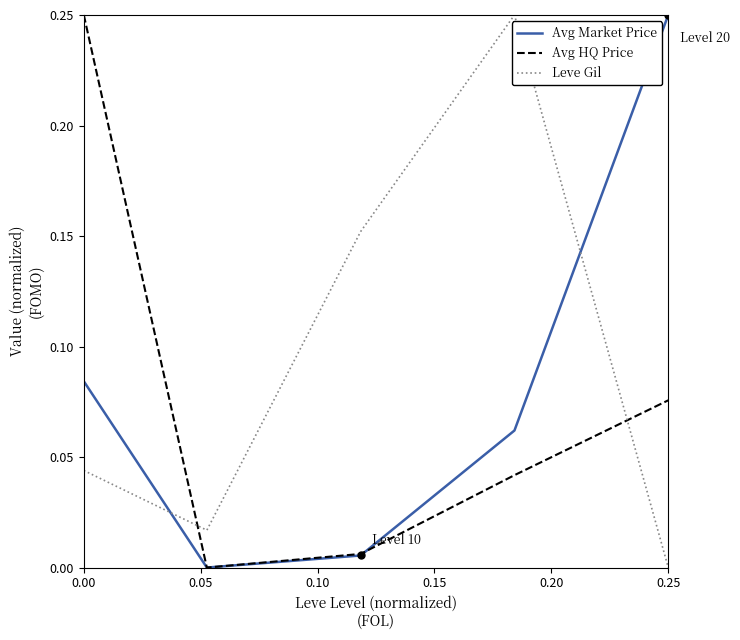

How many interior local valleys does the Avg HQ Price series have?

1